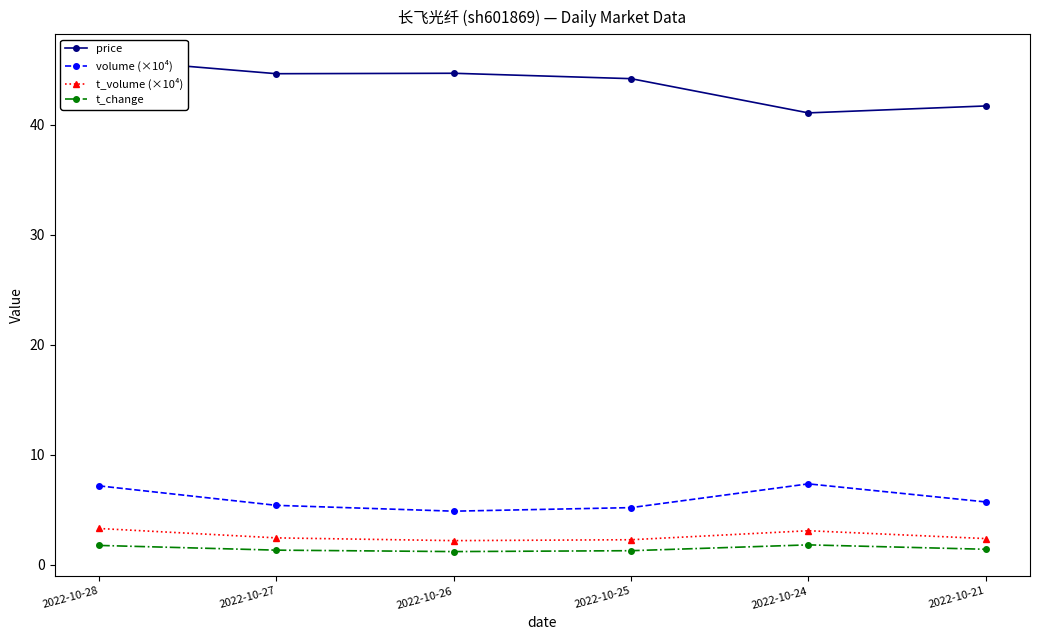

Count the number of data series in this chart.

4